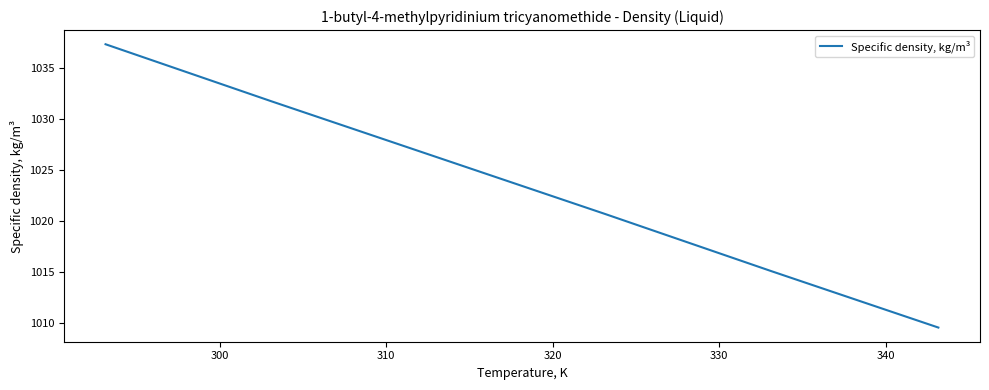

What is the difference between the maximum and minimum values?

27.7